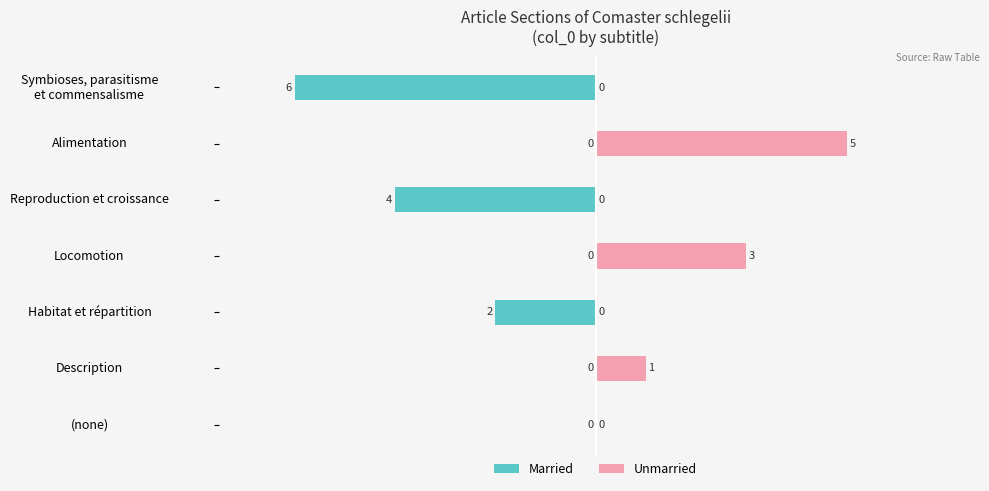

How many categories are shown in the chart?

7